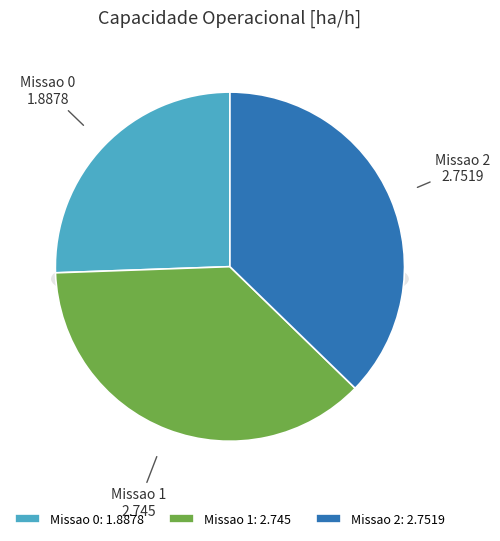

What percentage do Missao 2 and Missao 0 together represent?

62.8%